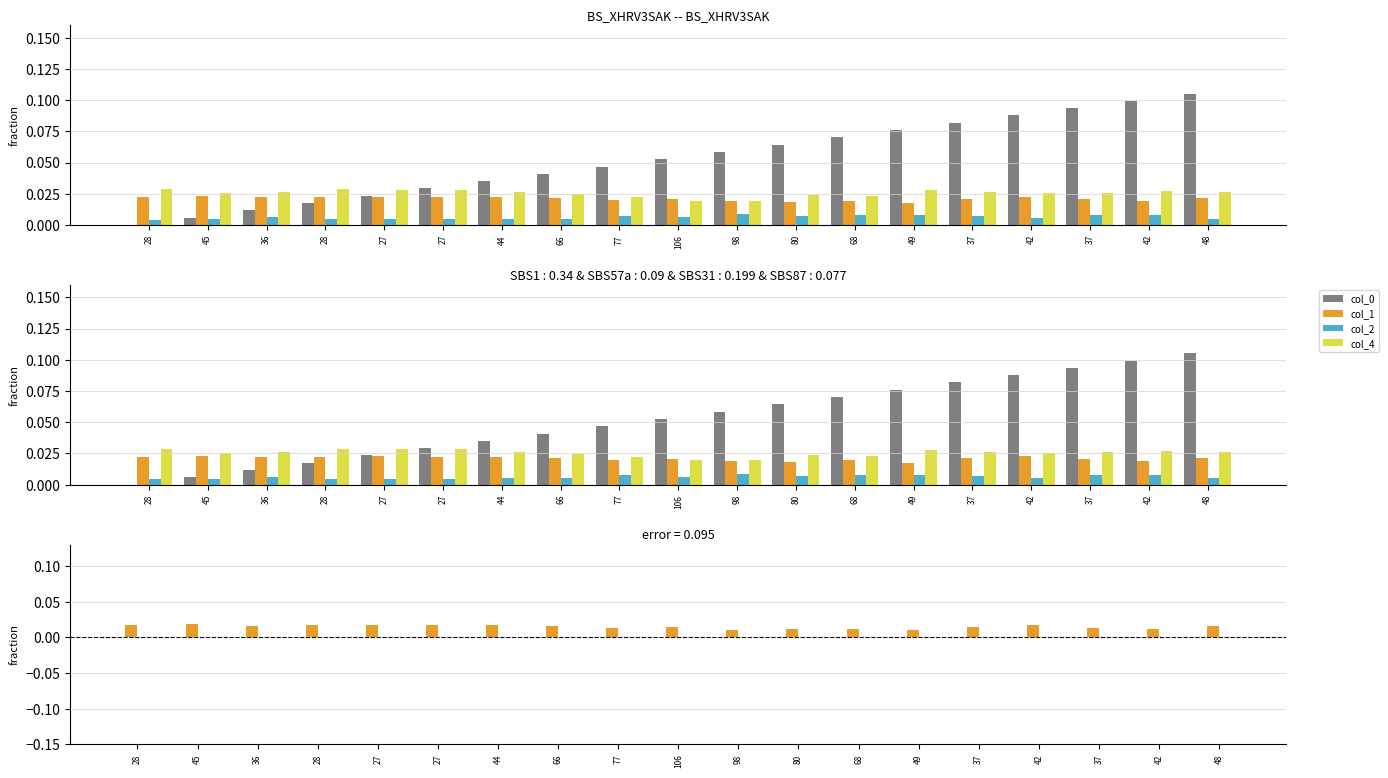

What is the average value of the col_0 series?

0.1